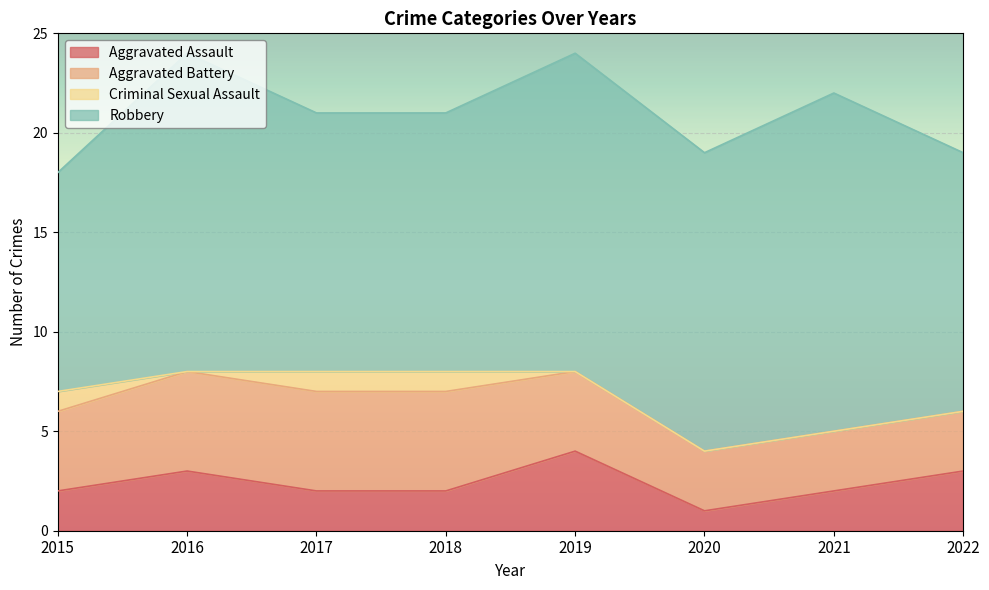

What is the minimum value for Aggravated Assault?

1